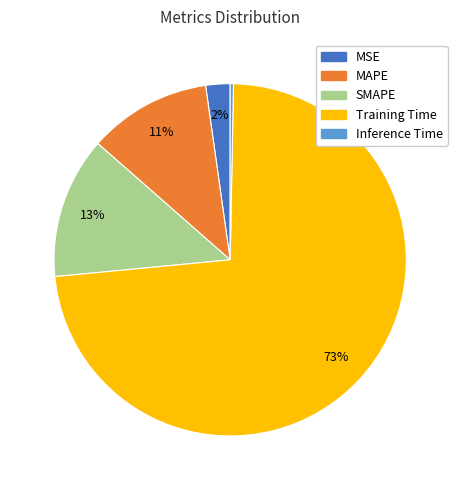

Count the number of slices in the pie.

5